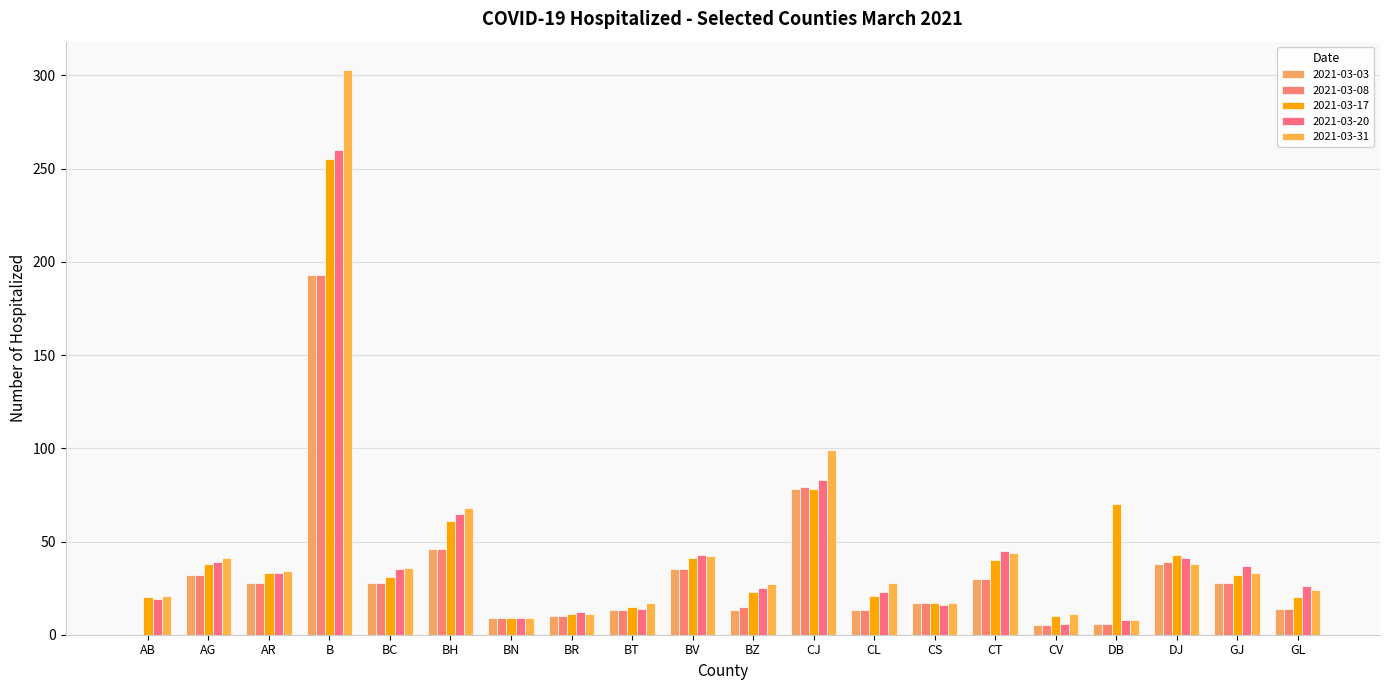

Which has a higher value, AR or BT?

AR